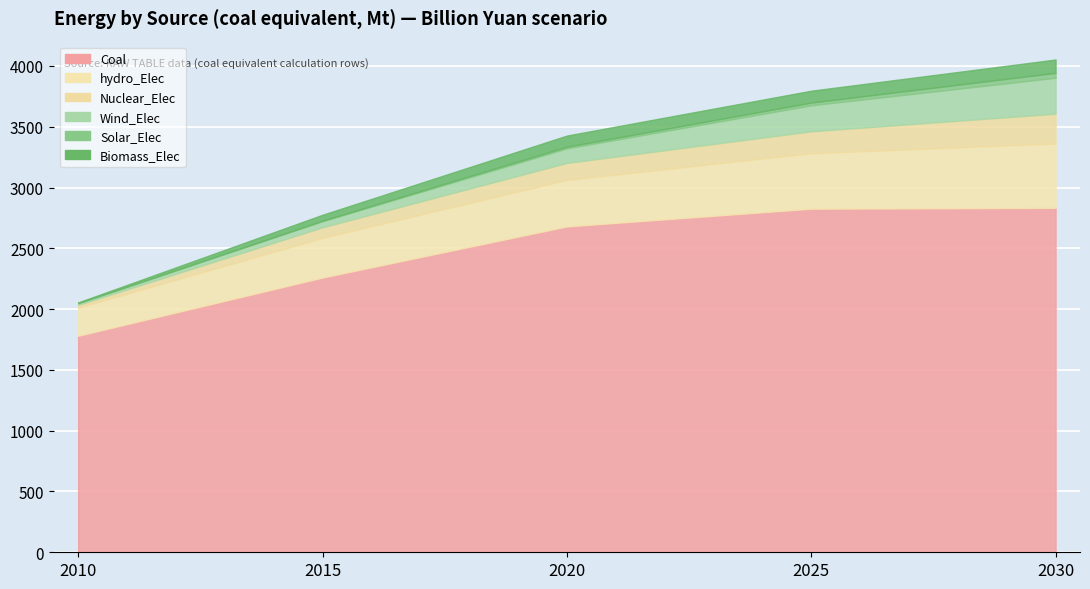

How many lines are shown in the chart?

6